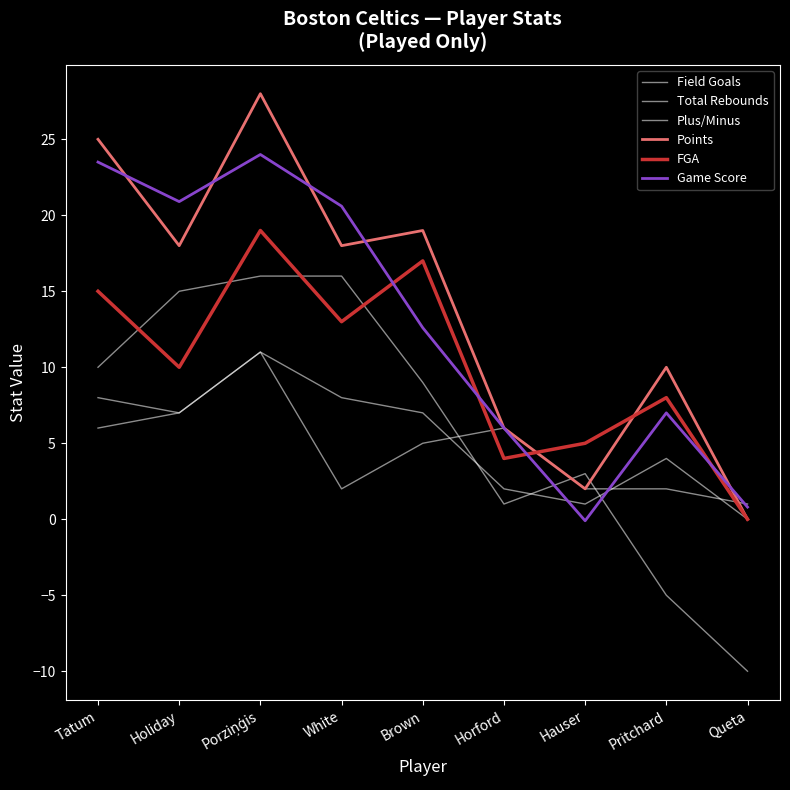

Reading left to right, extract all data points from this chart.

Field Goals: 6.0	7.0	11.0	8.0	7.0	2.0	1.0	4.0	0.0
Total Rebounds: 8.0	7.0	11.0	2.0	5.0	6.0	2.0	2.0	1.0
Plus/Minus: 10.0	15.0	16.0	16.0	9.0	1.0	3.0	-5.0	-10.0
Points: 25.0	18.0	28.0	18.0	19.0	6.0	2.0	10.0	0.0
FGA: 15.0	10.0	19.0	13.0	17.0	4.0	5.0	8.0	0.0
Game Score: 23.5	20.9	24.0	20.6	12.6	6.0	-0.1	7.0	0.8